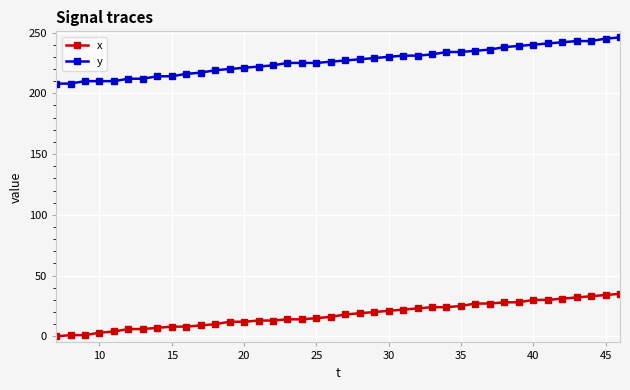

True or false: y and x intersect in this chart.

False